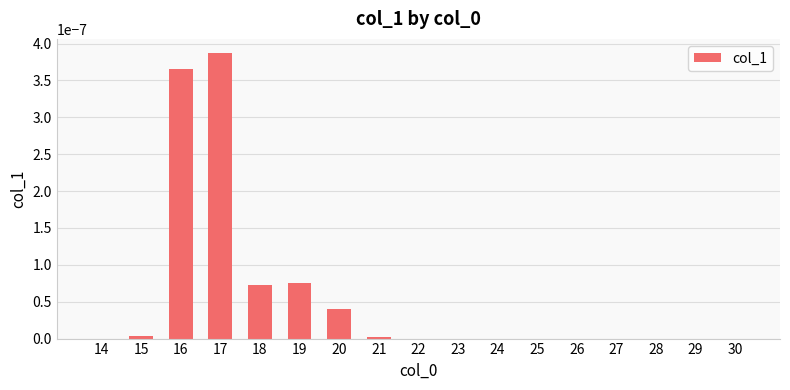

Which category has the highest value across all series?

17